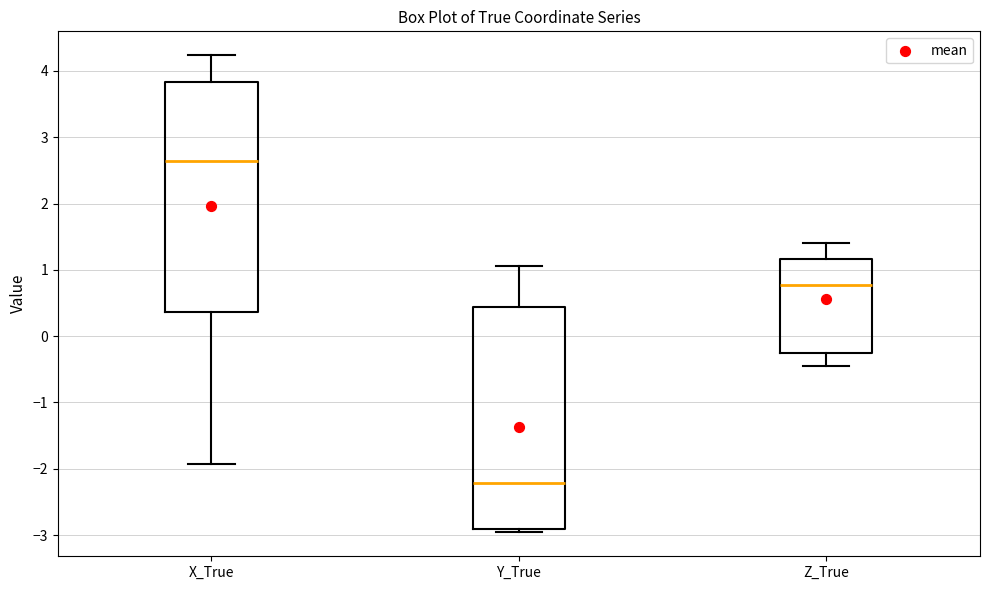

Which box is the tallest, from its lower edge to its upper edge?

X_True